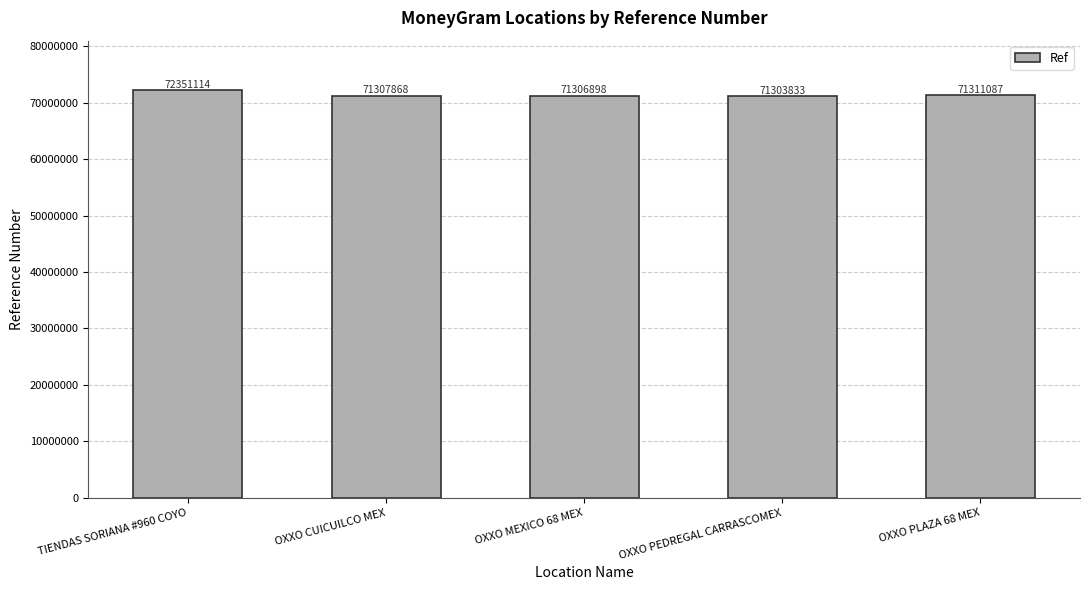

Are the bars grouped side by side (vs. stacked)?

No